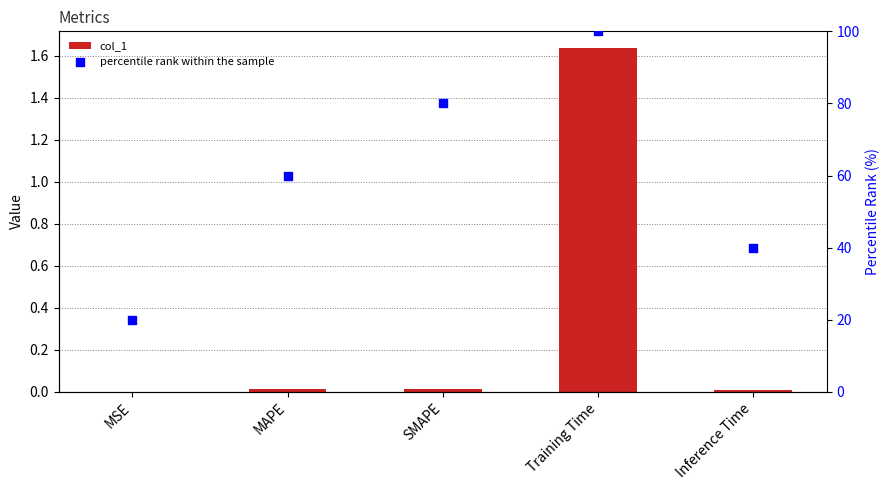

What is the total value across all series at Training Time?

101.6